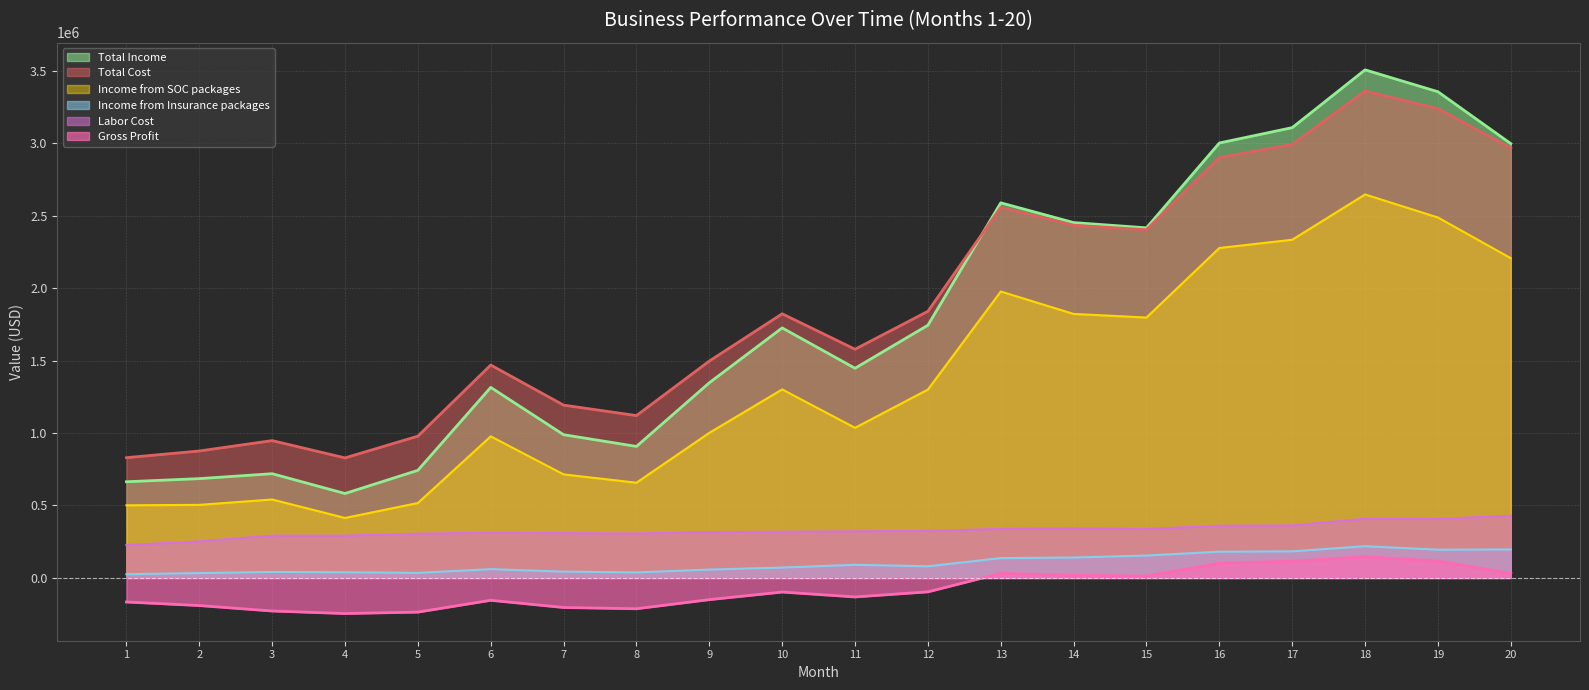

Is it true that Total Cost equals 1468883 at 6?

True